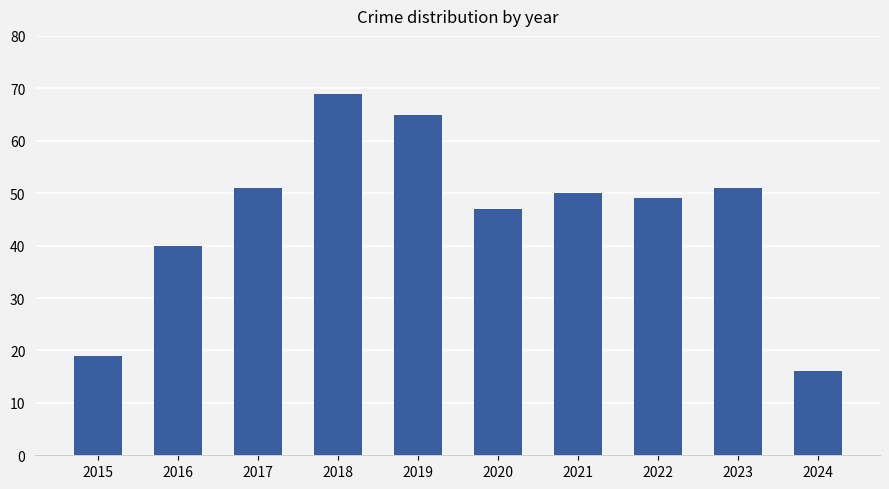

Which has a higher value, 2021 or 2024?

2021